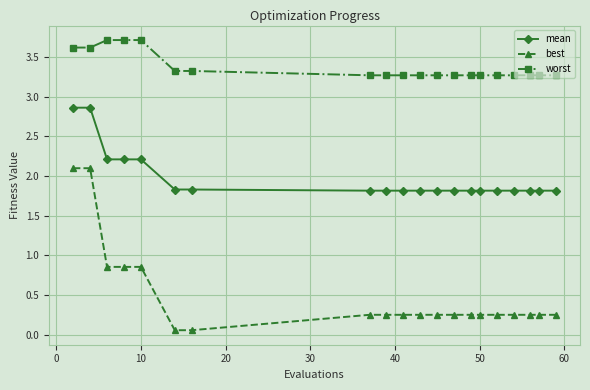

What is the highest value of the best series?

2.1